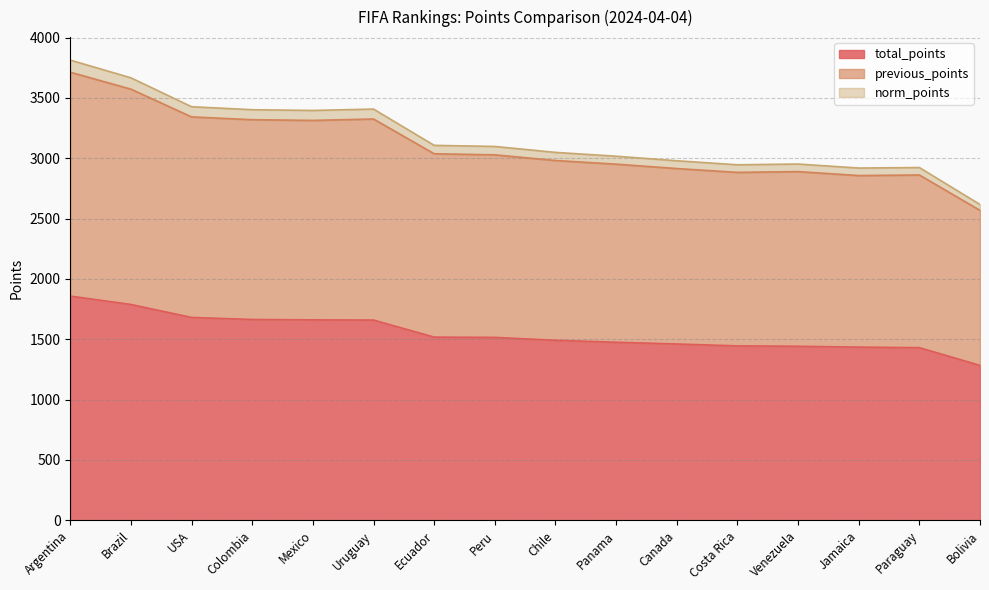

What is the difference between the highest and lowest values at Canada?

1518.2